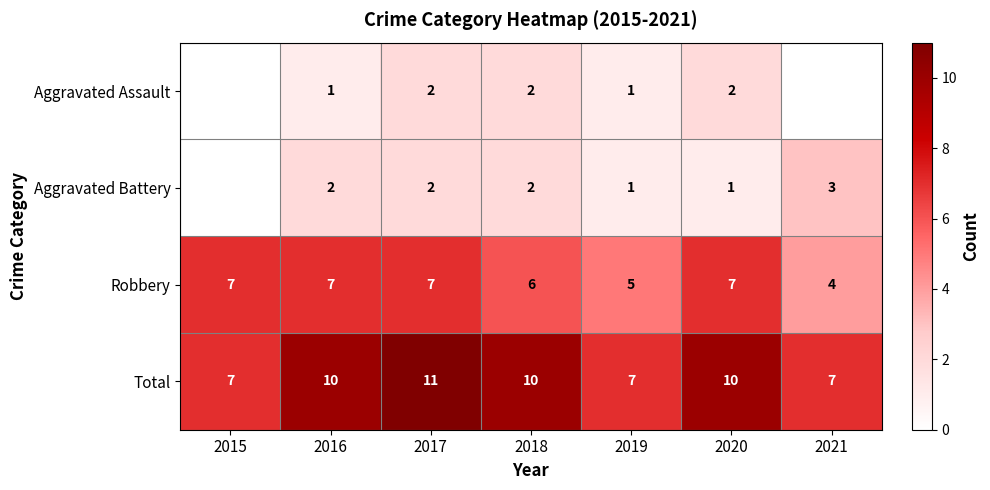

The Aggravated Assault series shows 1 at 2016. True or false?

True